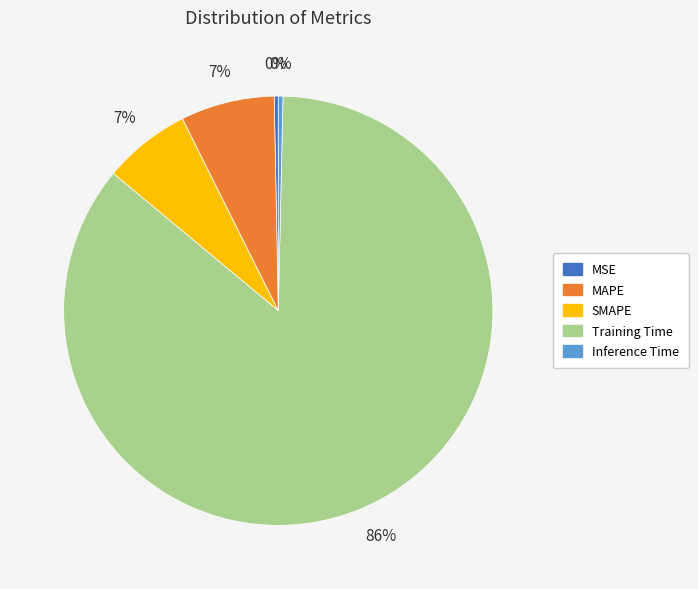

To the nearest percent, what is the average slice percentage?

20%